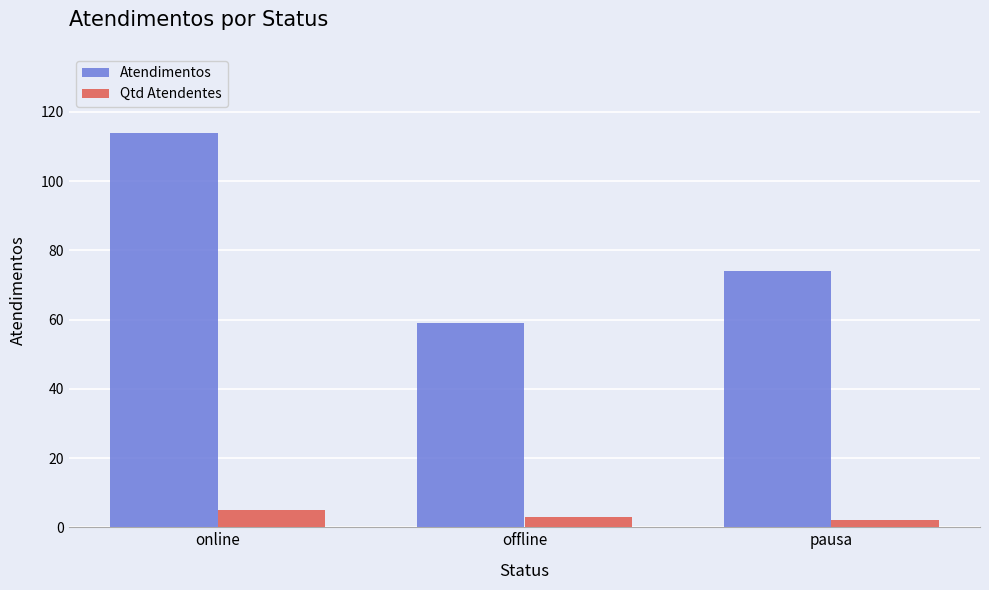

Reading right to left, what are all the values shown in this chart?

Atendimentos: 74	59	114
Qtd Atendentes: 2	3	5